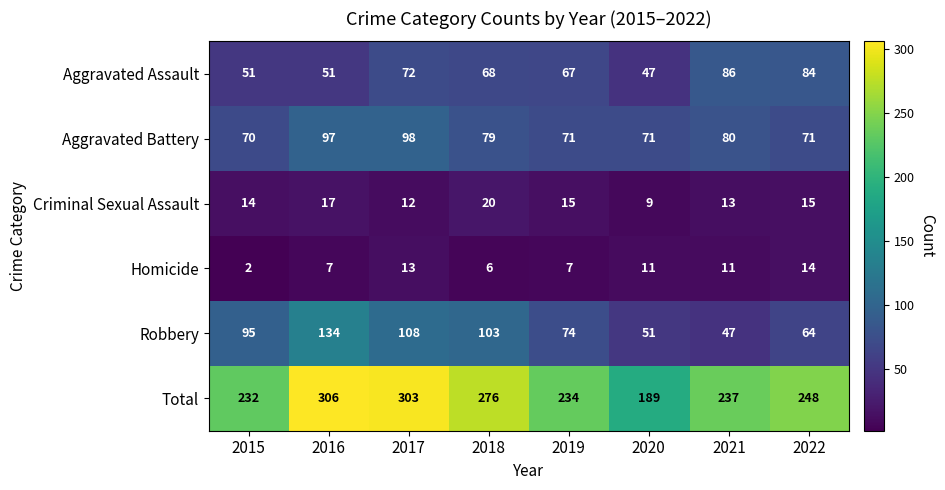

Which category has the highest value across all series?

2016